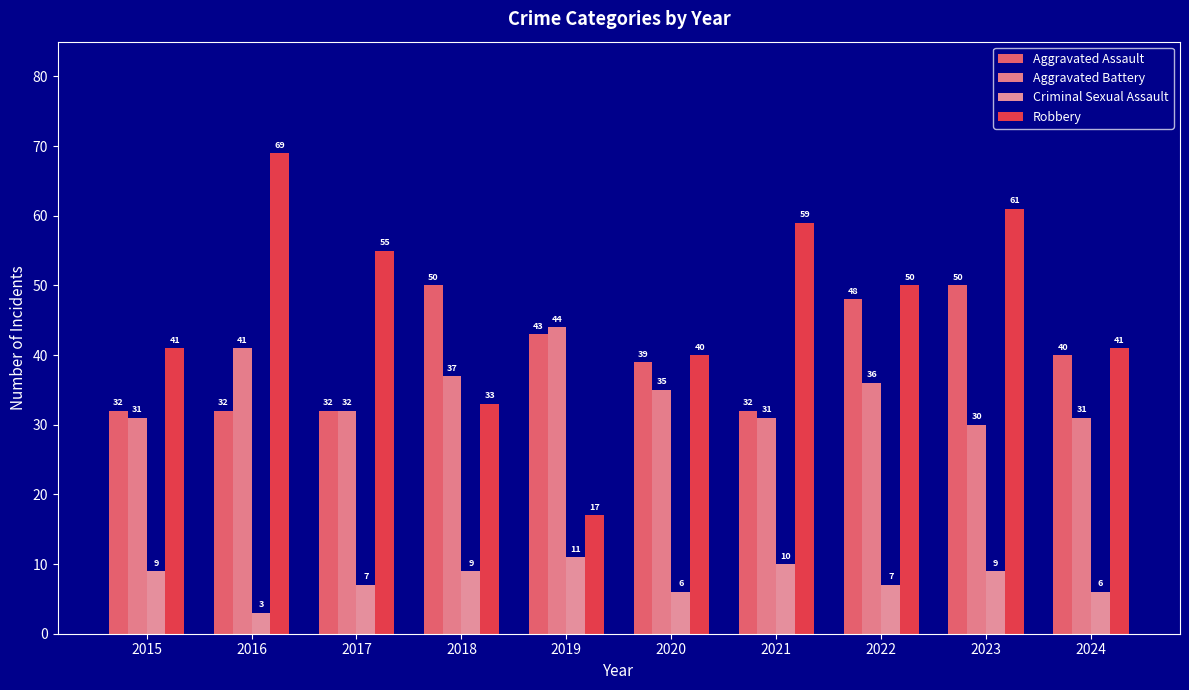

At which category is the sum across all series the highest?

2023